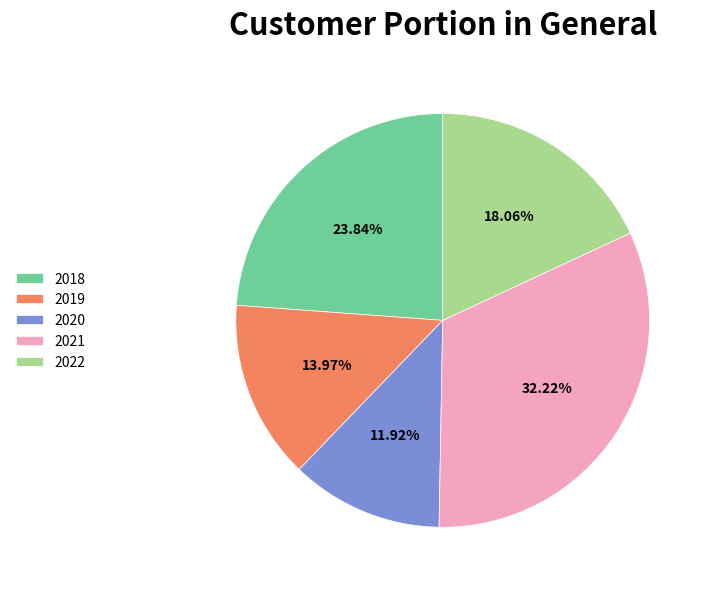

Count the number of slices in the pie.

5